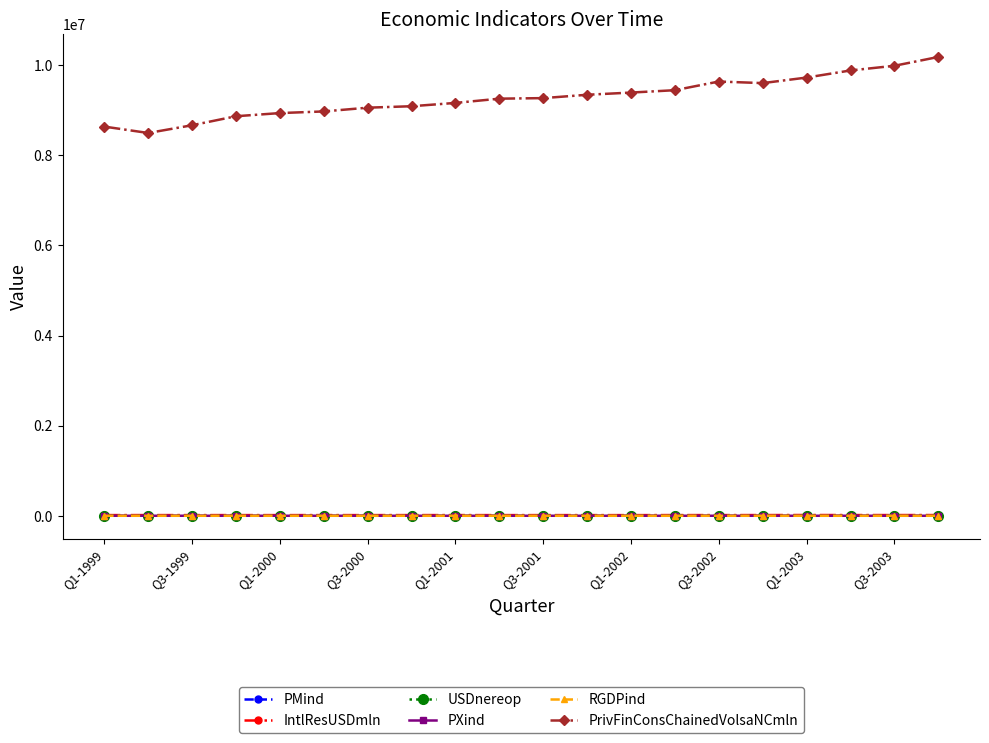

True or false: PMind has more than 1 points higher than both neighbors.

True